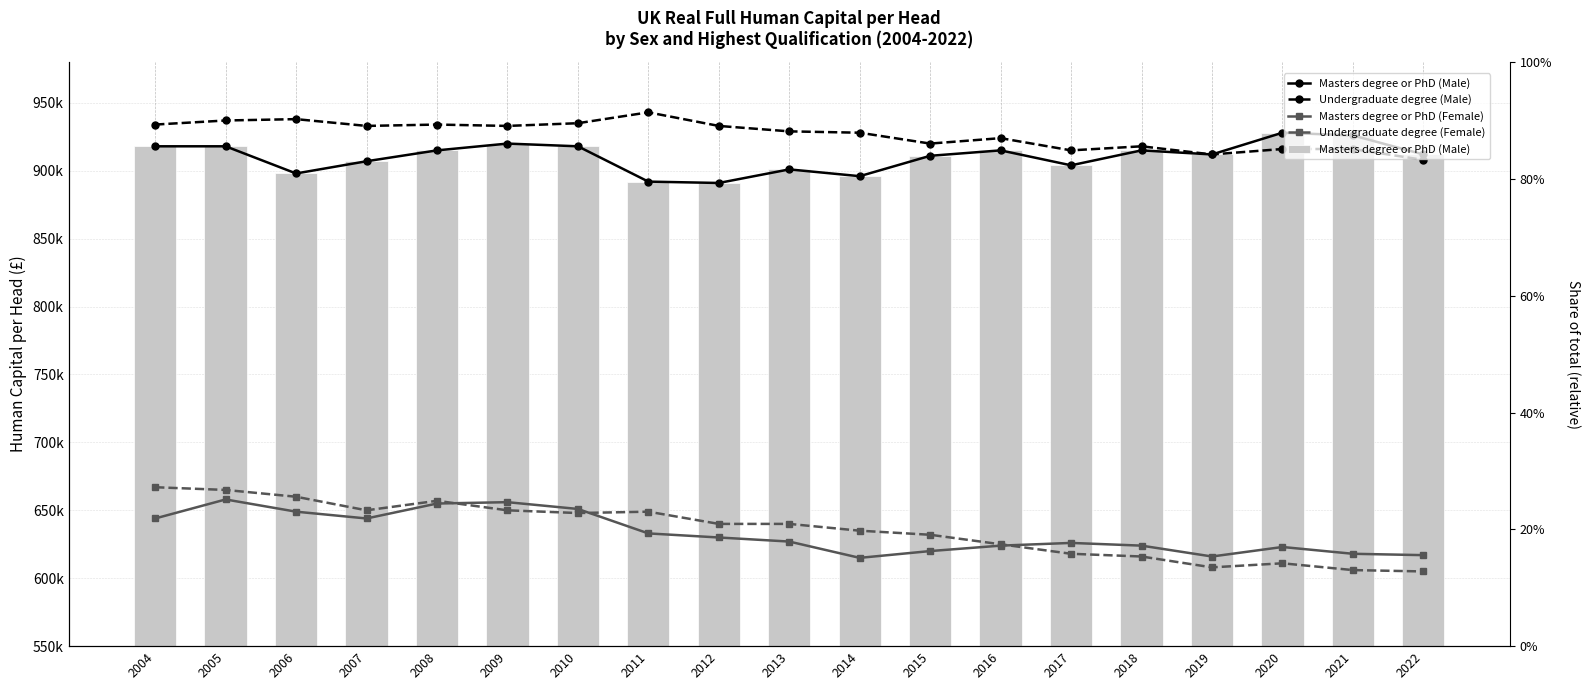

What is the total value across all series at 2004?

3163000